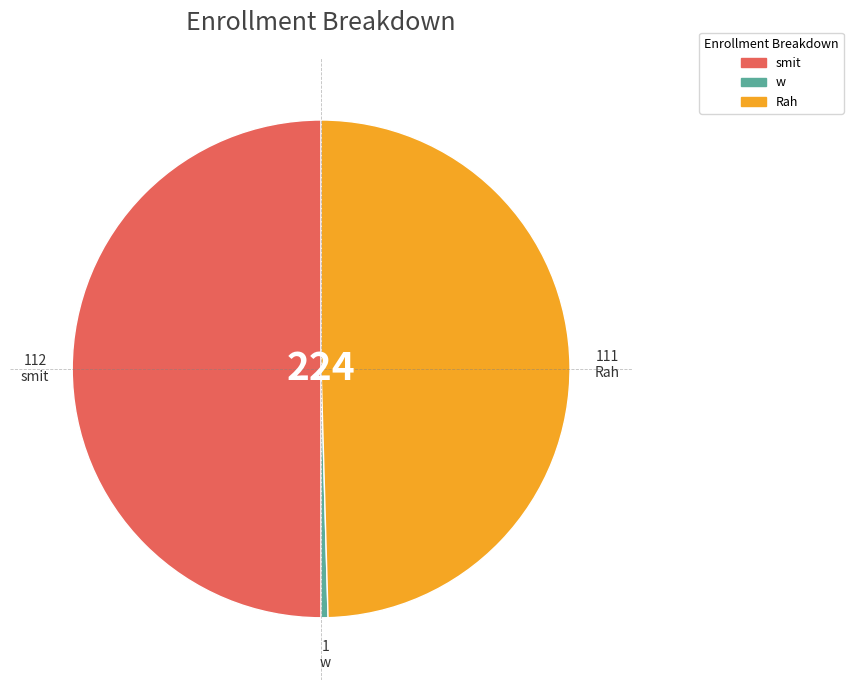

Is Rah the majority of the pie?

No